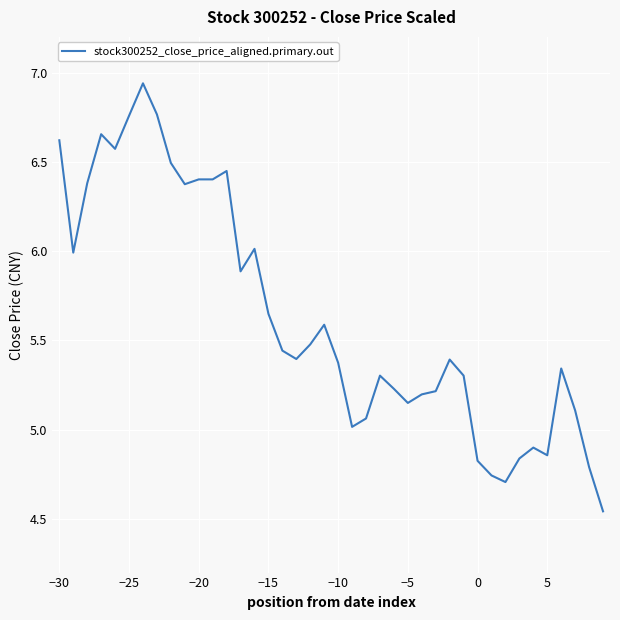

What is the difference between the maximum and minimum values?

2.4